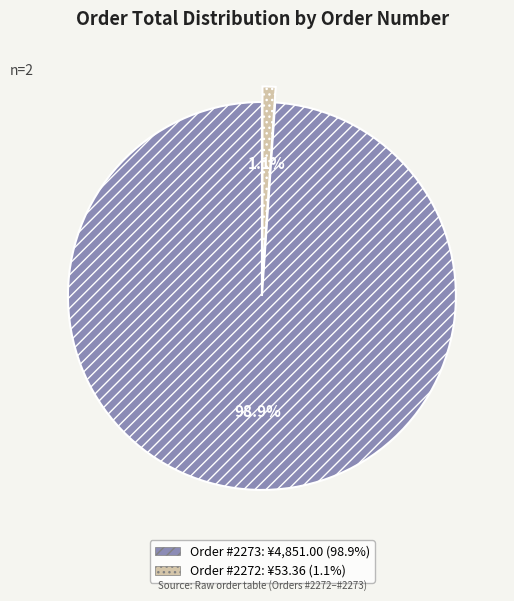

To the nearest percent, what is the average slice percentage?

50%